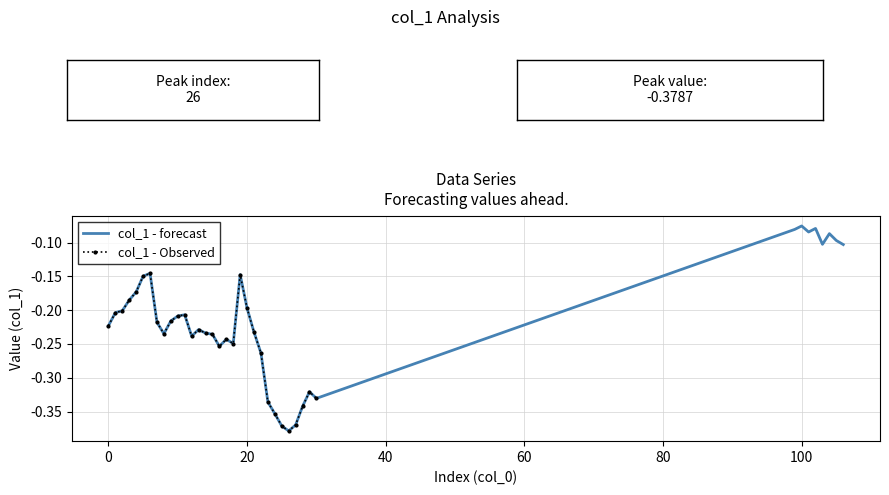

Between 6 and 106, which is larger?

106